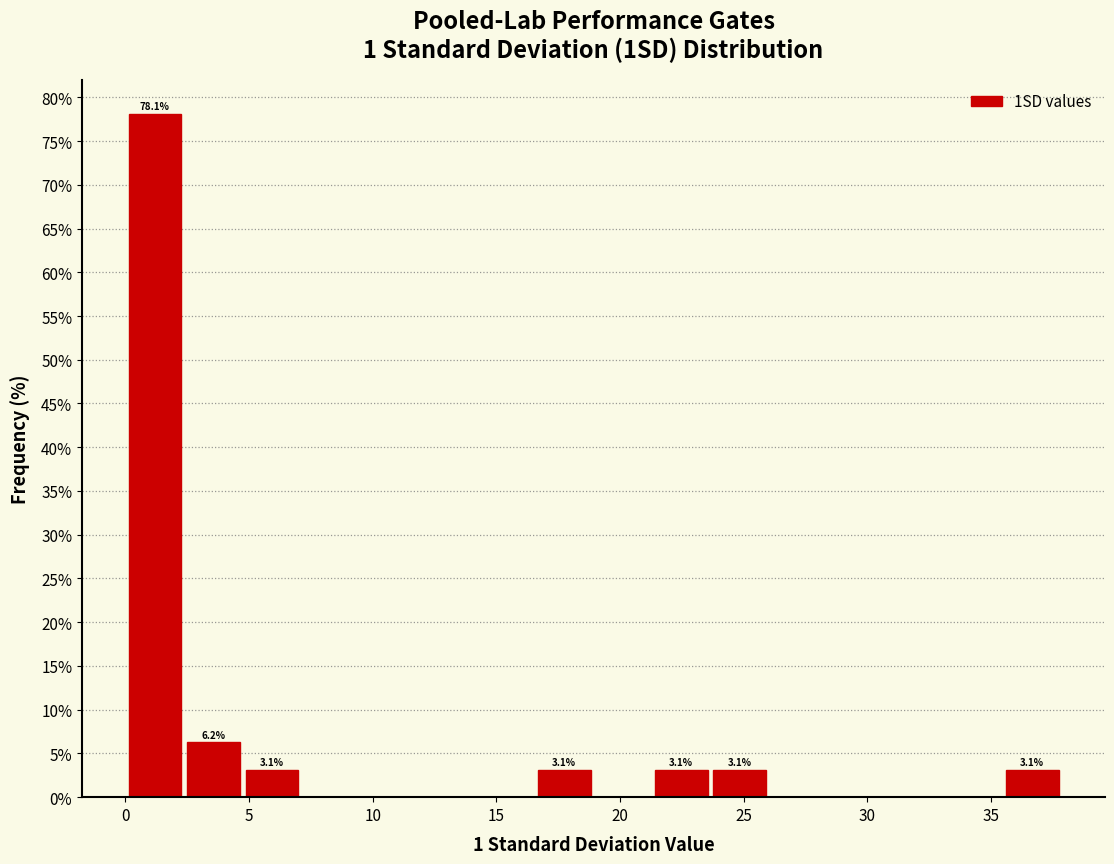

Over which range of the x-axis is the bar tallest?

0.0 to 2.5